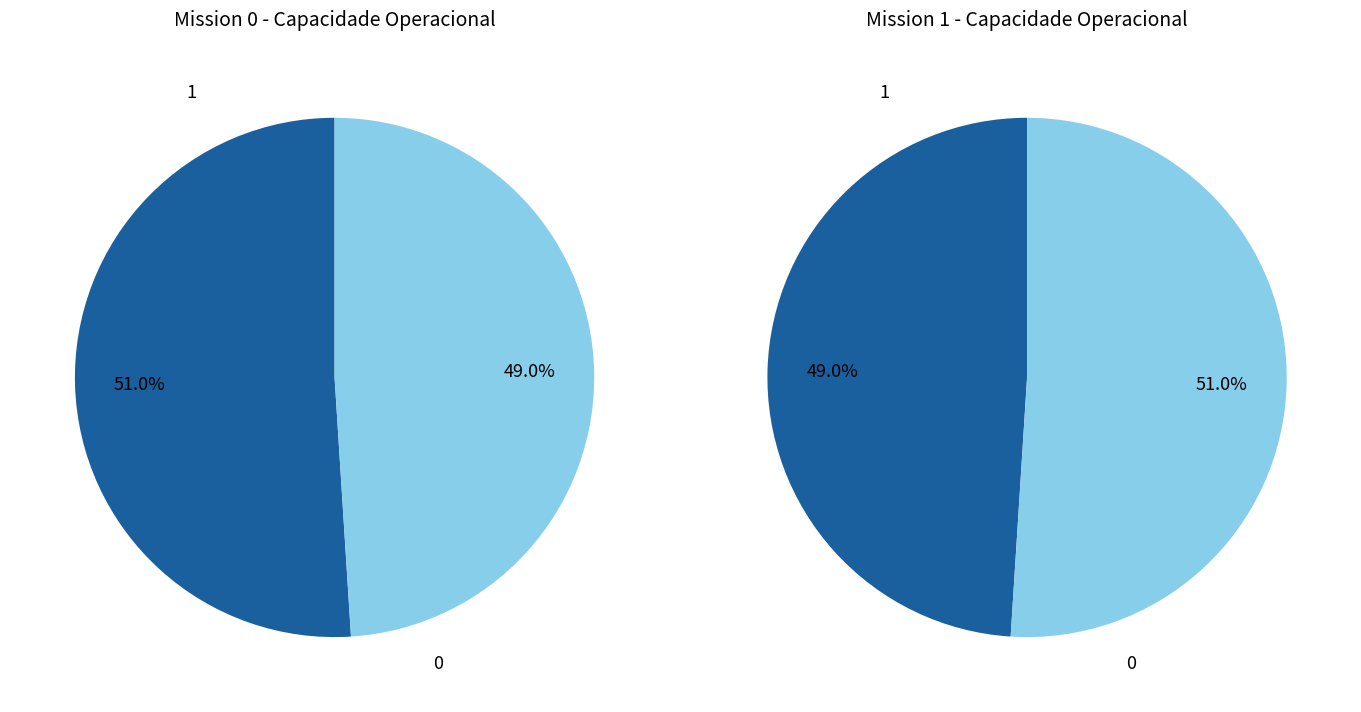

What percentage is the 0 slice, to the nearest percent?

49%